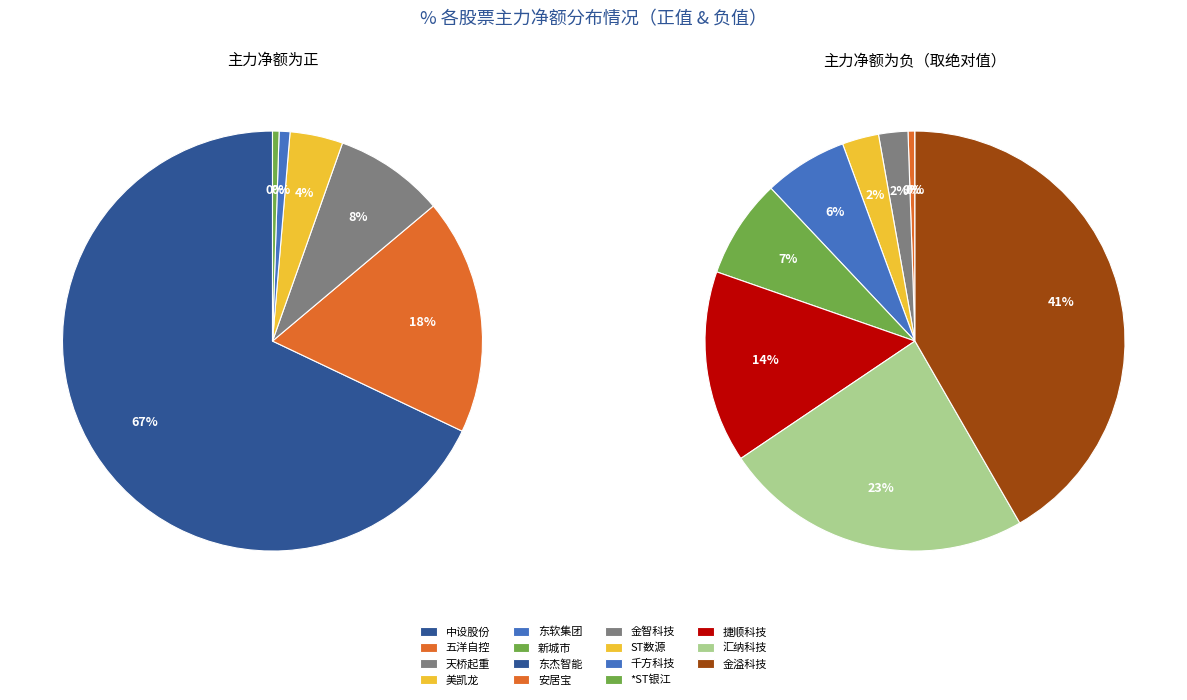

Which category has the biggest portion of the pie?

中设股份